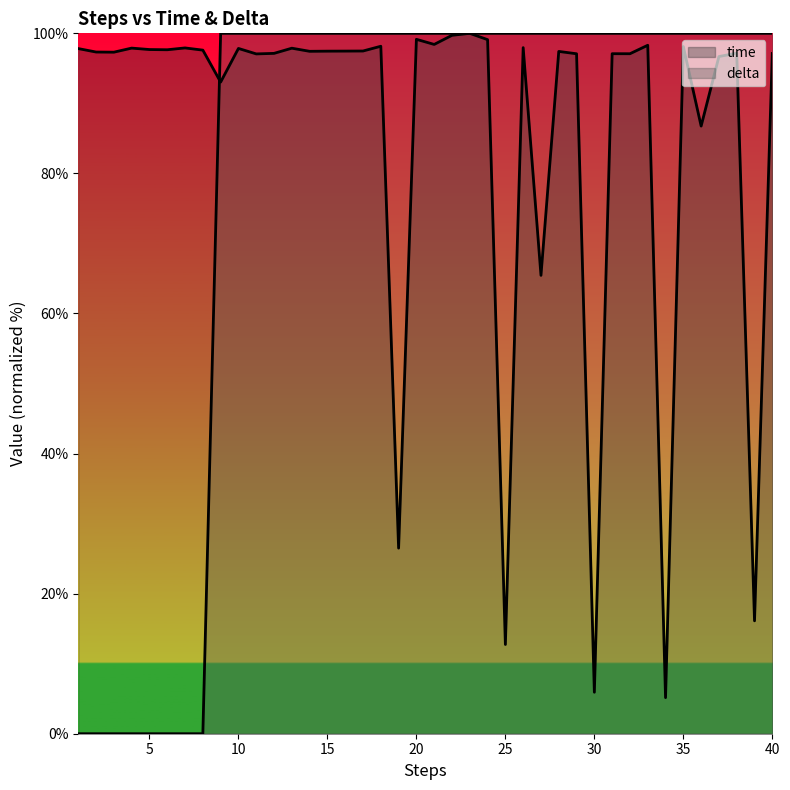

What is the average value of the delta series?

80.0